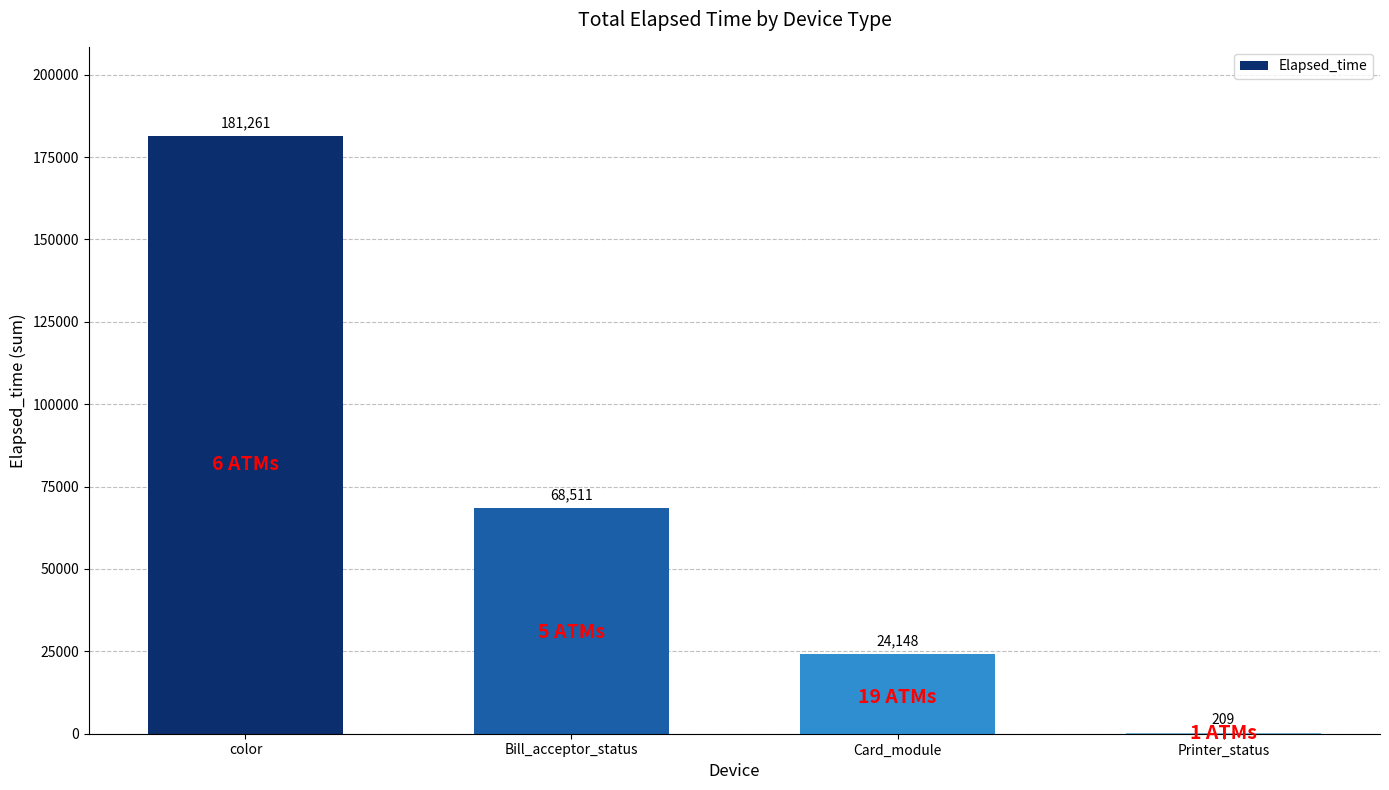

What is the sum of the values at Printer_status and color?

181470